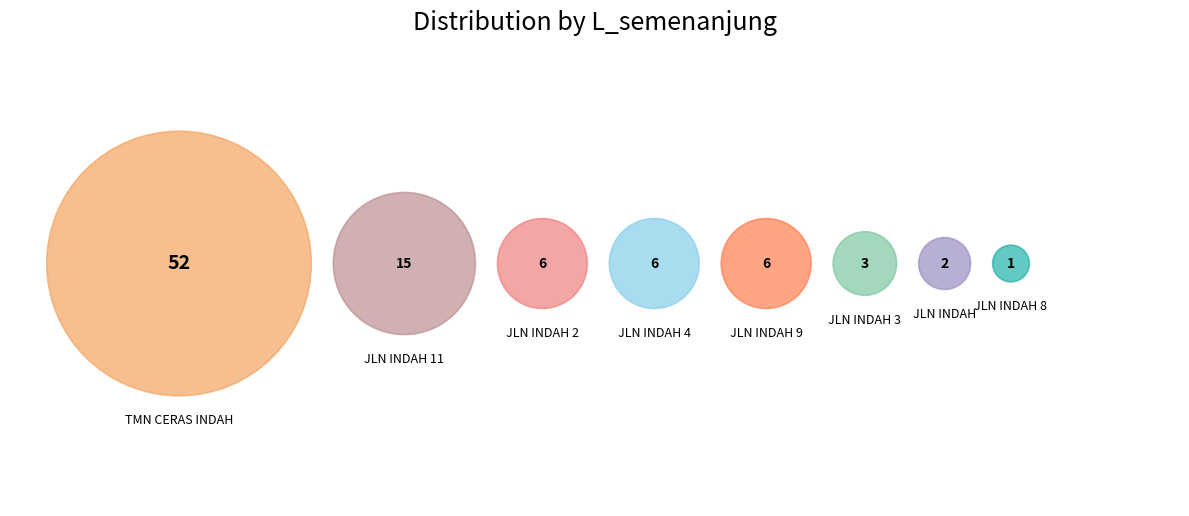

What percentage is the JLN INDAH 8 slice, to the nearest percent?

1%